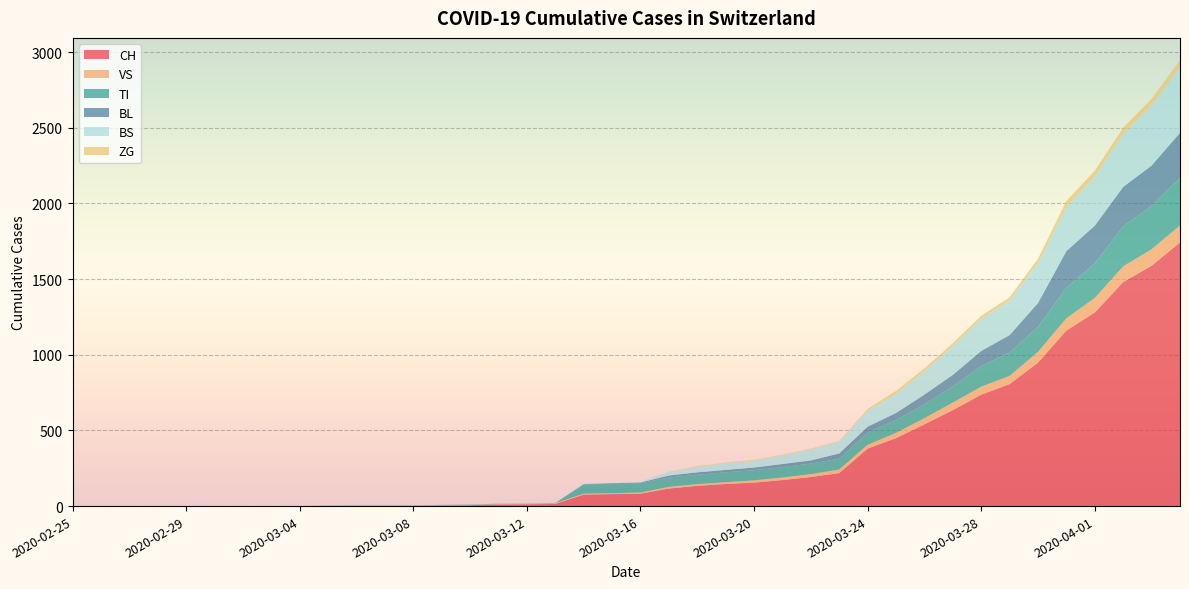

Reading left to right, what are all the values shown in this chart?

CH: 2020-02-25=0	2020-02-26=0	2020-02-27=0	2020-02-28=0	2020-02-29=0	2020-03-01=0	2020-03-02=0	2020-03-03=0	2020-03-04=0	2020-03-05=2	2020-03-06=3	2020-03-07=3	2020-03-08=3	2020-03-09=5	2020-03-10=6	2020-03-11=11	2020-03-12=12	2020-03-13=14	2020-03-14=76	2020-03-15=79	2020-03-16=82	2020-03-17=116	2020-03-18=134	2020-03-19=146	2020-03-20=155	2020-03-21=172	2020-03-22=192	2020-03-23=218	2020-03-24=380	2020-03-25=449	2020-03-26=540	2020-03-27=634	2020-03-28=736	2020-03-29=806	2020-03-30=948	2020-03-31=1160	2020-04-01=1279	2020-04-02=1480	2020-04-03=1588	2020-04-04=1742
VS: 2020-02-25=0	2020-02-26=0	2020-02-27=0	2020-02-28=0	2020-02-29=0	2020-03-01=0	2020-03-02=0	2020-03-03=0	2020-03-04=0	2020-03-05=2	2020-03-06=2	2020-03-07=2	2020-03-08=2	2020-03-09=2	2020-03-10=2	2020-03-11=3	2020-03-12=3	2020-03-13=5	2020-03-14=6	2020-03-15=6	2020-03-16=8	2020-03-17=11	2020-03-18=11	2020-03-19=12	2020-03-20=15	2020-03-21=17	2020-03-22=19	2020-03-23=24	2020-03-24=25	2020-03-25=35	2020-03-26=41	2020-03-27=50	2020-03-28=53	2020-03-29=54	2020-03-30=71	2020-03-31=81	2020-04-01=96	2020-04-02=104	2020-04-03=109	2020-04-04=112
TI: 2020-02-25=0	2020-02-26=0	2020-02-27=0	2020-02-28=0	2020-02-29=0	2020-03-01=0	2020-03-02=0	2020-03-03=0	2020-03-04=0	2020-03-05=0	2020-03-06=0	2020-03-07=0	2020-03-08=0	2020-03-09=0	2020-03-10=0	2020-03-11=0	2020-03-12=0	2020-03-13=0	2020-03-14=61	2020-03-15=61	2020-03-16=61	2020-03-17=62	2020-03-18=62	2020-03-19=65	2020-03-20=67	2020-03-21=68	2020-03-22=70	2020-03-23=71	2020-03-24=80	2020-03-25=85	2020-03-26=91	2020-03-27=107	2020-03-28=136	2020-03-29=155	2020-03-30=165	2020-03-31=202	2020-04-01=229	2020-04-02=263	2020-04-03=287	2020-04-04=314
BL: 2020-02-25=0	2020-02-26=0	2020-02-27=0	2020-02-28=0	2020-02-29=0	2020-03-01=0	2020-03-02=0	2020-03-03=0	2020-03-04=0	2020-03-05=0	2020-03-06=0	2020-03-07=0	2020-03-08=0	2020-03-09=1	2020-03-10=2	2020-03-11=2	2020-03-12=2	2020-03-13=2	2020-03-14=2	2020-03-15=5	2020-03-16=5	2020-03-17=13	2020-03-18=16	2020-03-19=16	2020-03-20=18	2020-03-21=21	2020-03-22=21	2020-03-23=35	2020-03-24=40	2020-03-25=46	2020-03-26=65	2020-03-27=76	2020-03-28=100	2020-03-29=115	2020-03-30=158	2020-03-31=242	2020-04-01=249	2020-04-02=262	2020-04-03=266	2020-04-04=298
BS: 2020-02-25=0	2020-02-26=0	2020-02-27=0	2020-02-28=0	2020-02-29=0	2020-03-01=0	2020-03-02=0	2020-03-03=0	2020-03-04=0	2020-03-05=0	2020-03-06=0	2020-03-07=0	2020-03-08=0	2020-03-09=0	2020-03-10=0	2020-03-11=4	2020-03-12=4	2020-03-13=4	2020-03-14=4	2020-03-15=0	2020-03-16=4	2020-03-17=25	2020-03-18=36	2020-03-19=44	2020-03-20=46	2020-03-21=57	2020-03-22=73	2020-03-23=78	2020-03-24=105	2020-03-25=128	2020-03-26=155	2020-03-27=191	2020-03-28=211	2020-03-29=228	2020-03-30=263	2020-03-31=292	2020-04-01=323	2020-04-02=350	2020-04-03=397	2020-04-04=434
ZG: 2020-02-25=0	2020-02-26=0	2020-02-27=0	2020-02-28=0	2020-02-29=0	2020-03-01=0	2020-03-02=0	2020-03-03=0	2020-03-04=0	2020-03-05=0	2020-03-06=0	2020-03-07=0	2020-03-08=0	2020-03-09=0	2020-03-10=0	2020-03-11=0	2020-03-12=0	2020-03-13=0	2020-03-14=0	2020-03-15=0	2020-03-16=0	2020-03-17=1	2020-03-18=5	2020-03-19=5	2020-03-20=5	2020-03-21=5	2020-03-22=5	2020-03-23=5	2020-03-24=12	2020-03-25=18	2020-03-26=18	2020-03-27=18	2020-03-28=21	2020-03-29=21	2020-03-30=29	2020-03-31=39	2020-04-01=40	2020-04-02=41	2020-04-03=44	2020-04-04=46